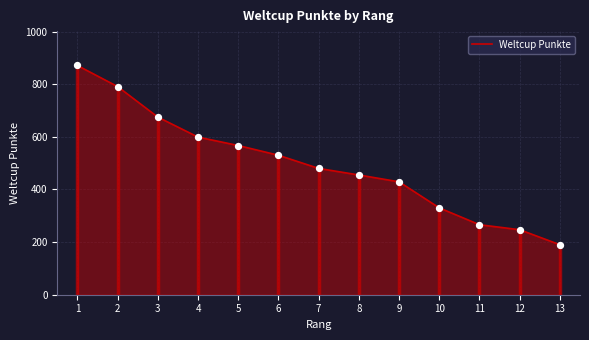

What is the change in value from 4 to 9?

-170